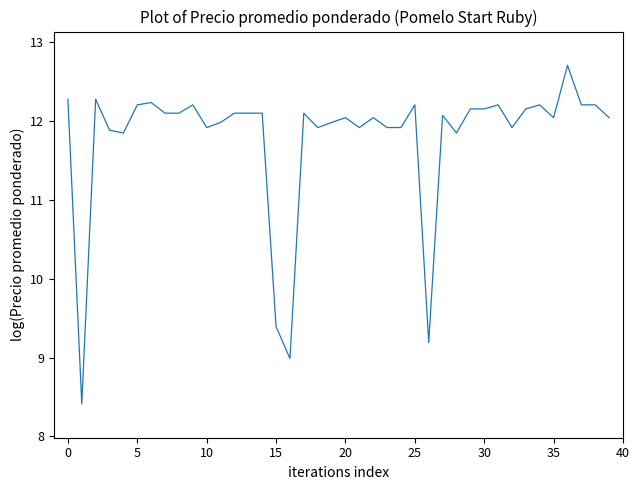

True or false: there are more than 2 points higher than both neighbors.

True